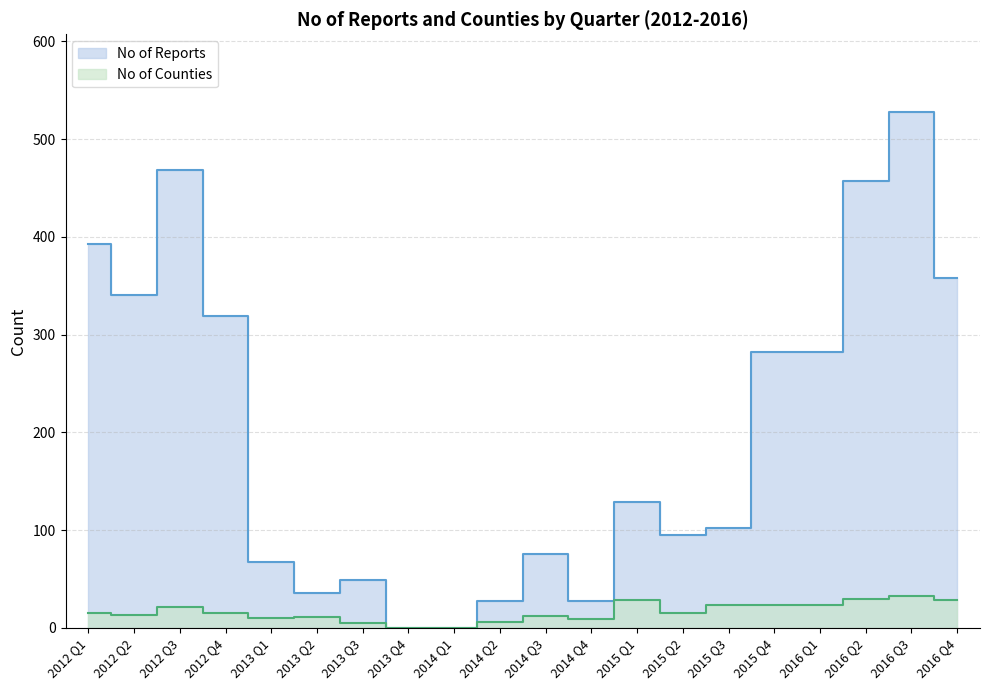

Rank the series by their average value, from highest to lowest.

No of Reports, No of Counties